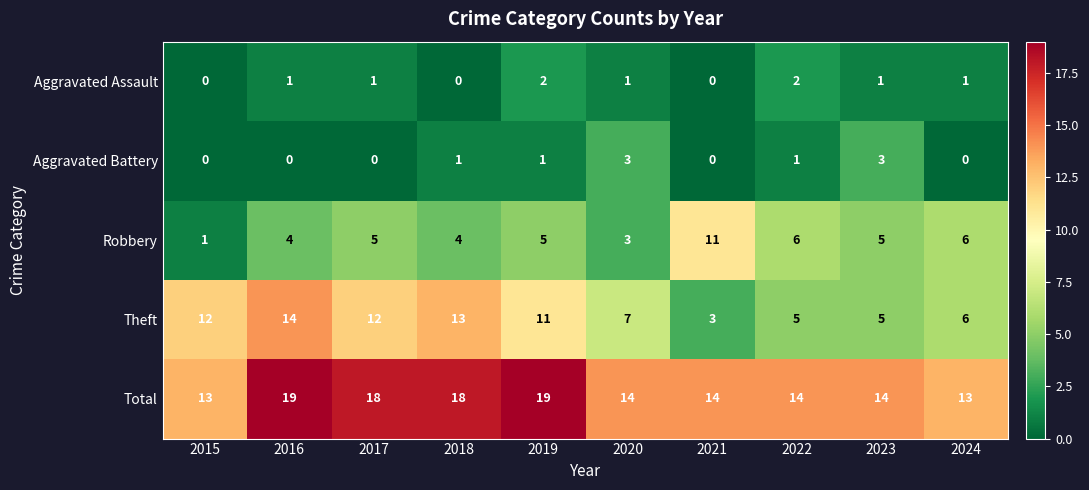

Where does the Total series first go above 14?

2016